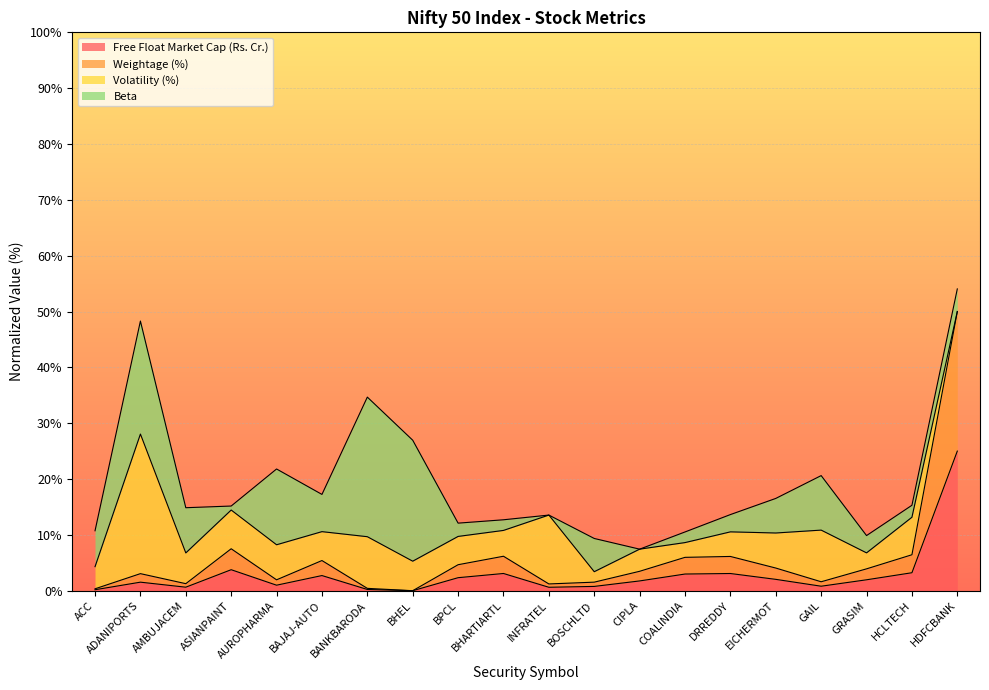

True or false: Weightage (%) and Free Float Market Cap (Rs. Cr.) cross at least once.

False